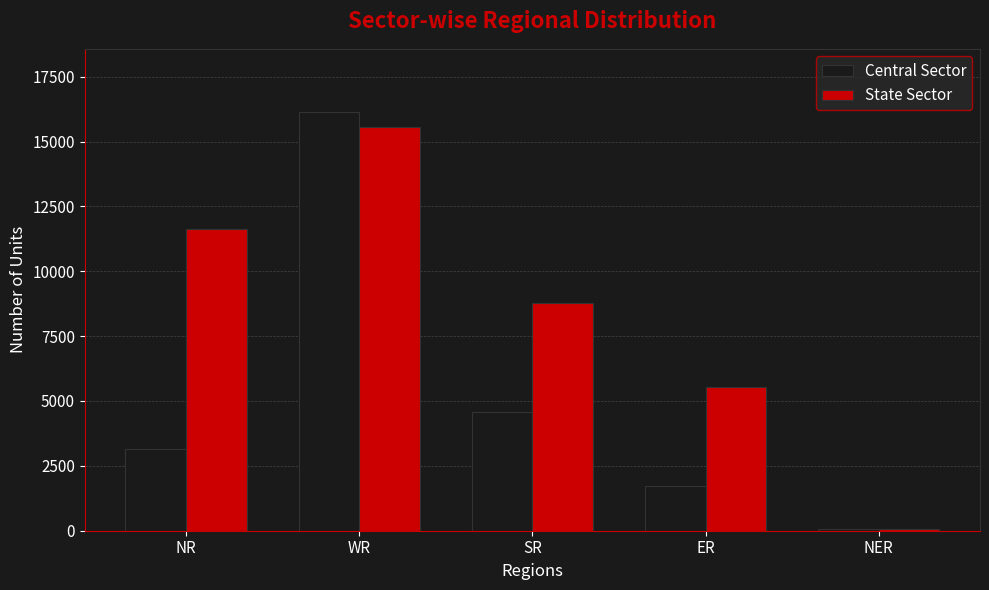

Reading left to right, list all the values displayed in this chart.

Central Sector: NR=3136	WR=16149	SR=4560	ER=1720	NER=81
State Sector: NR=11630	WR=15566	SR=8792	ER=5545	NER=50